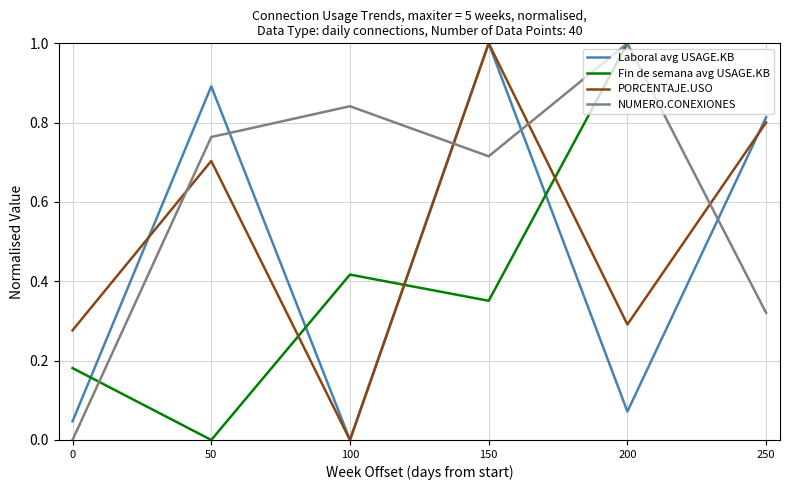

Read the NUMERO.CONEXIONES value at 250.

0.3